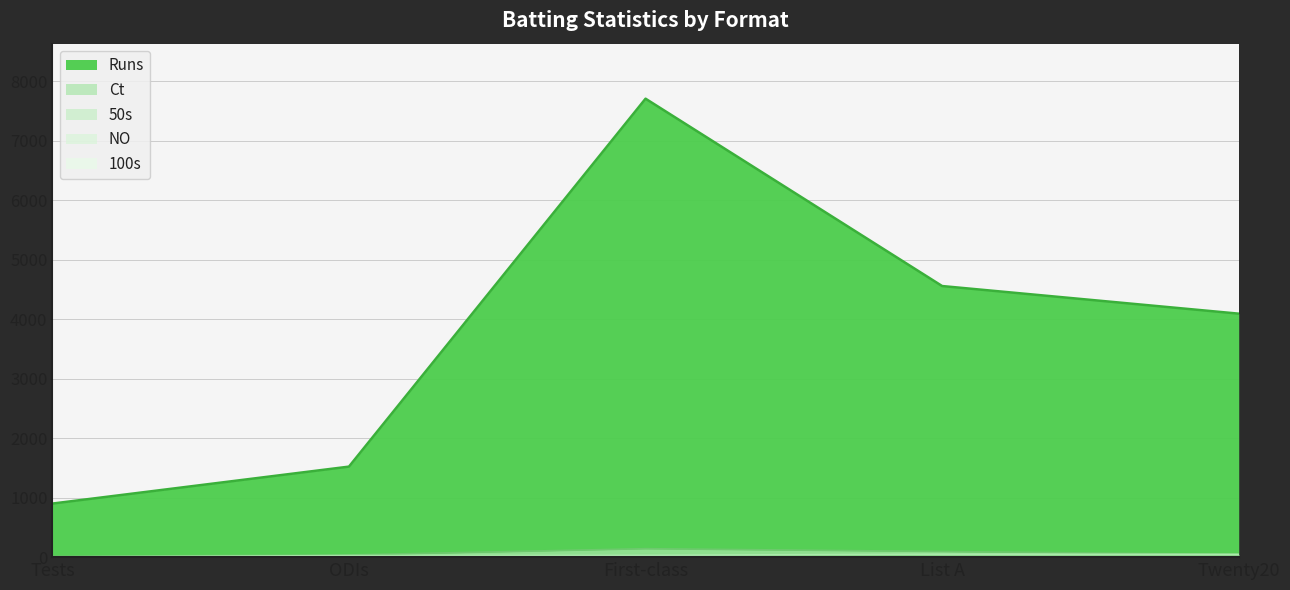

The value of 100 at First-class is 9. True or false?

True